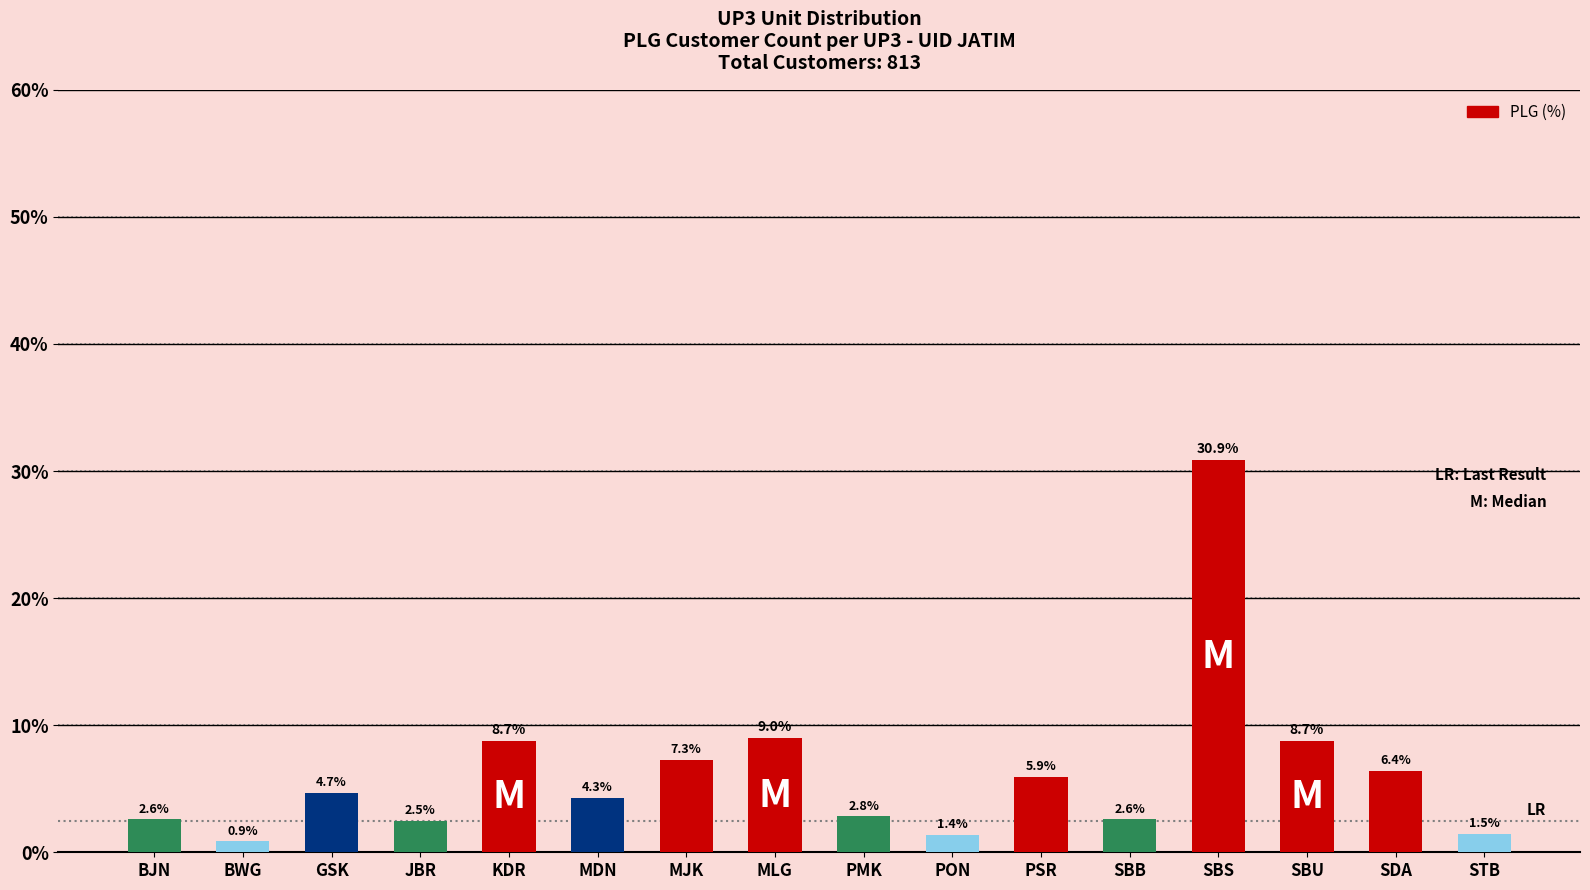

What is the difference between the values at PSR and JBR?

3.4